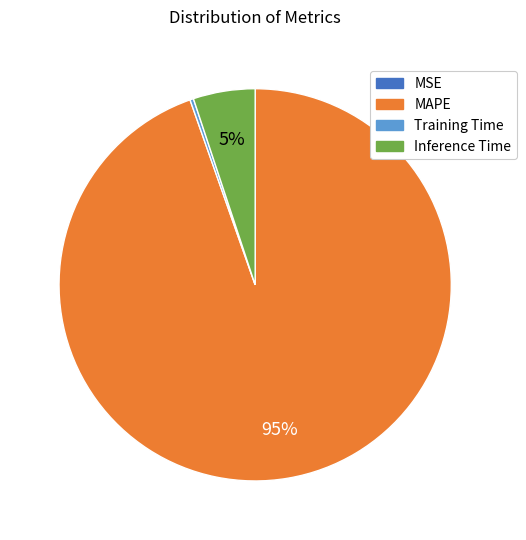

Combined, do Inference Time and MAPE account for over 50%?

Yes